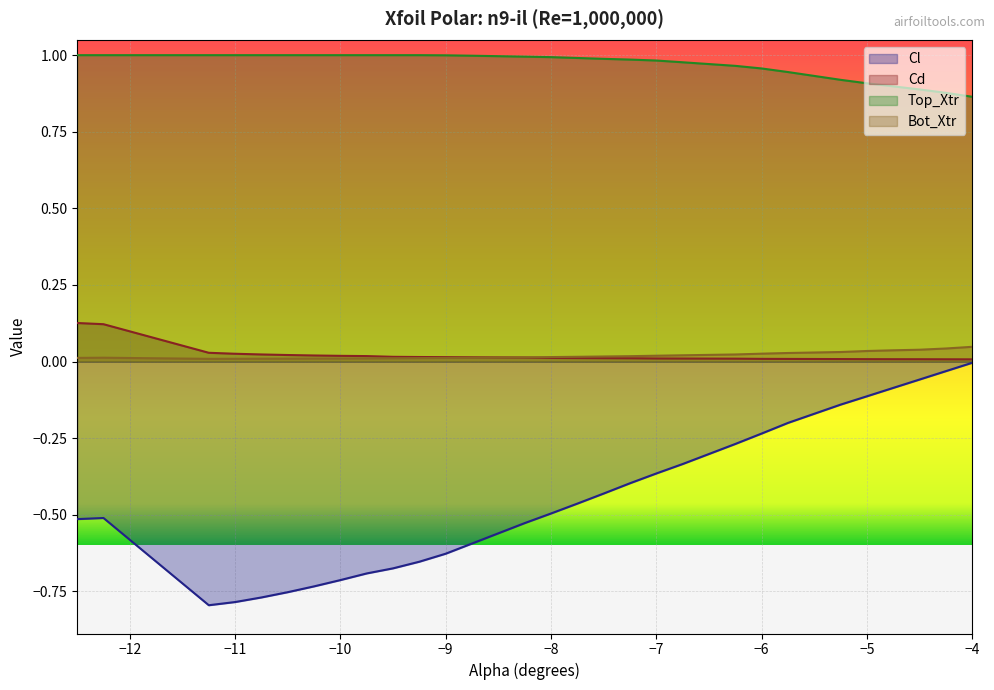

What is the difference between the second highest and minimum values in the Top_Xtr series?

0.1